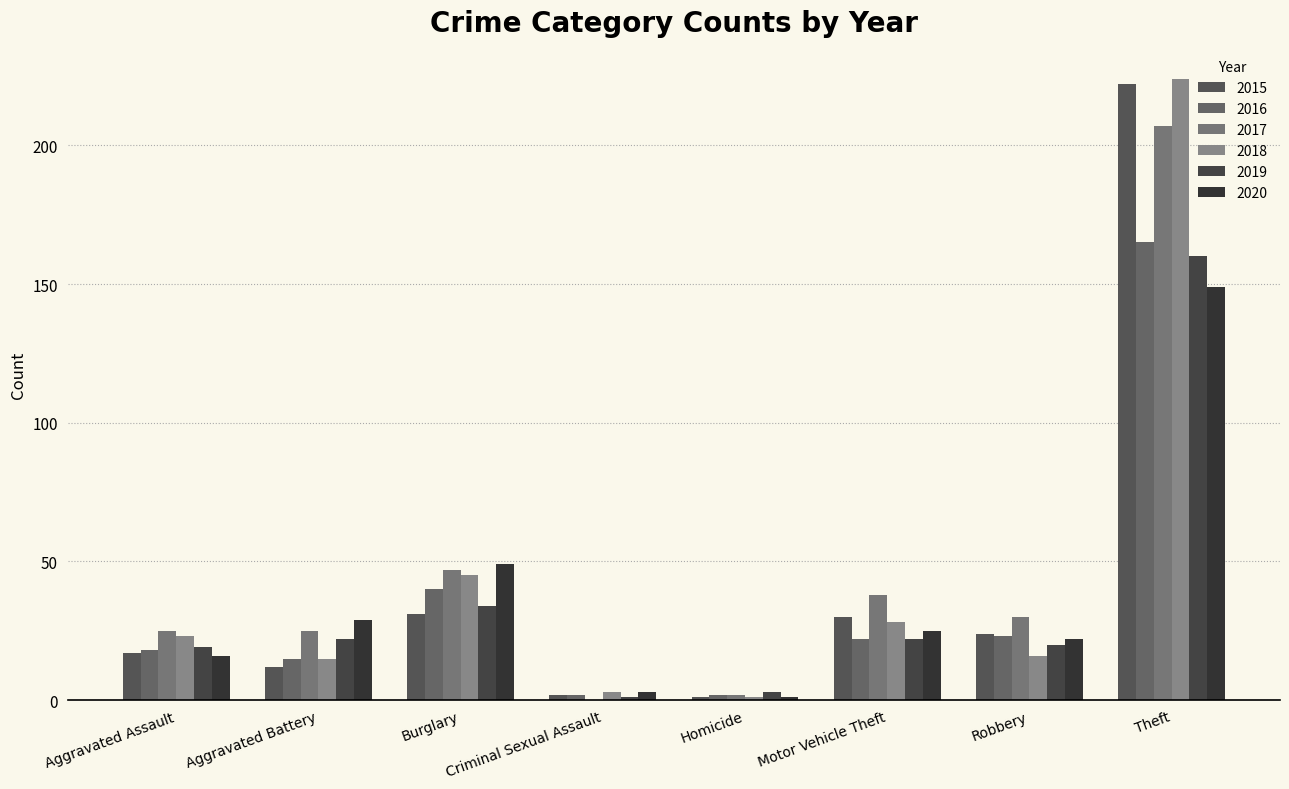

What is the total value across all series at Robbery?

135